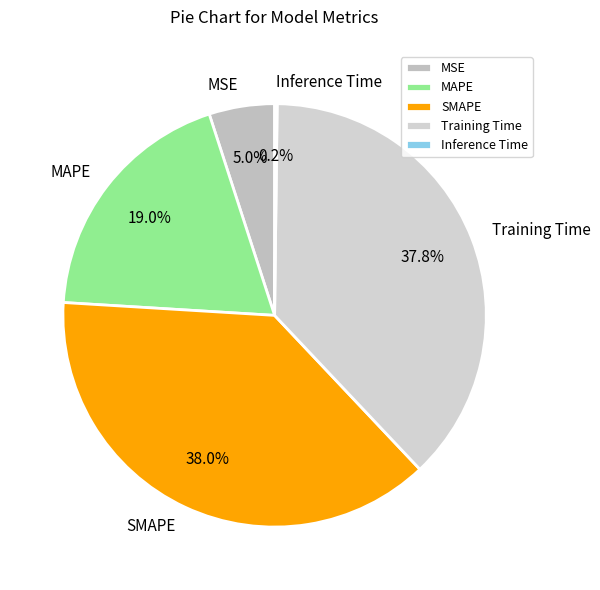

True or false: SMAPE accounts for 38% of the total.

True